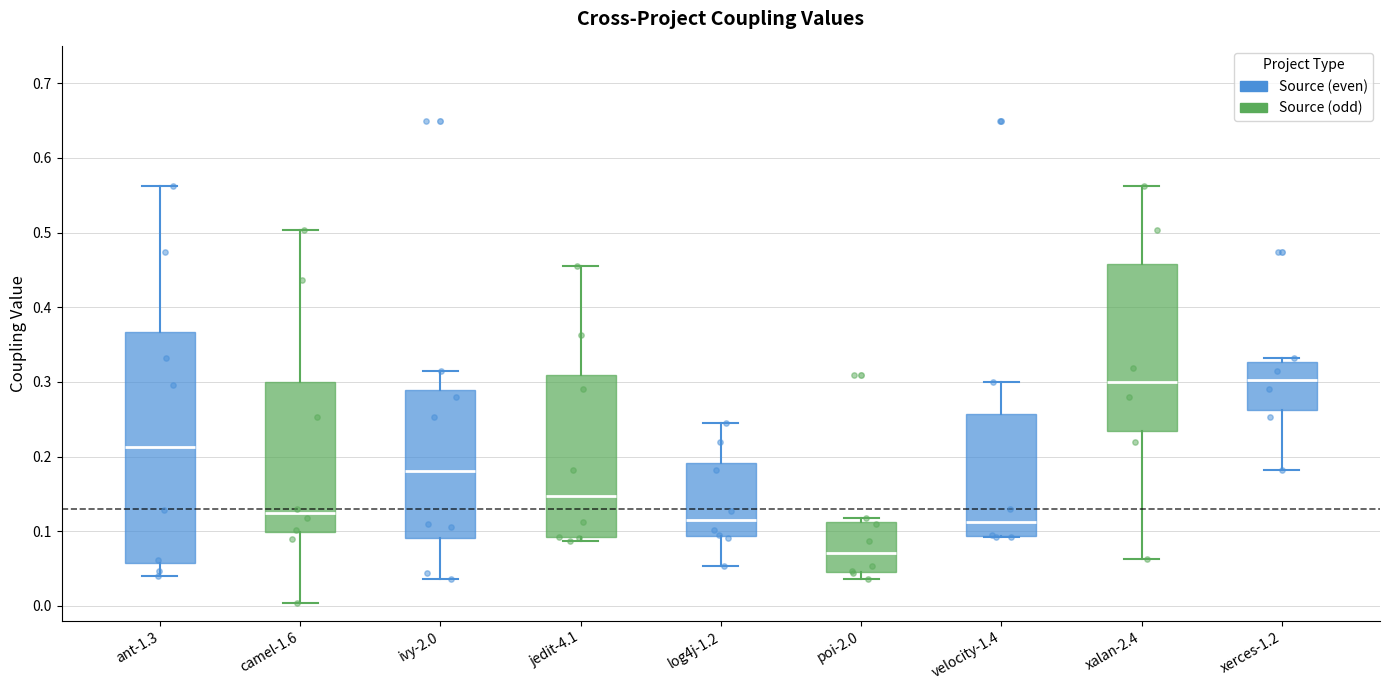

Which box has the lowest median line?

poi-2.0